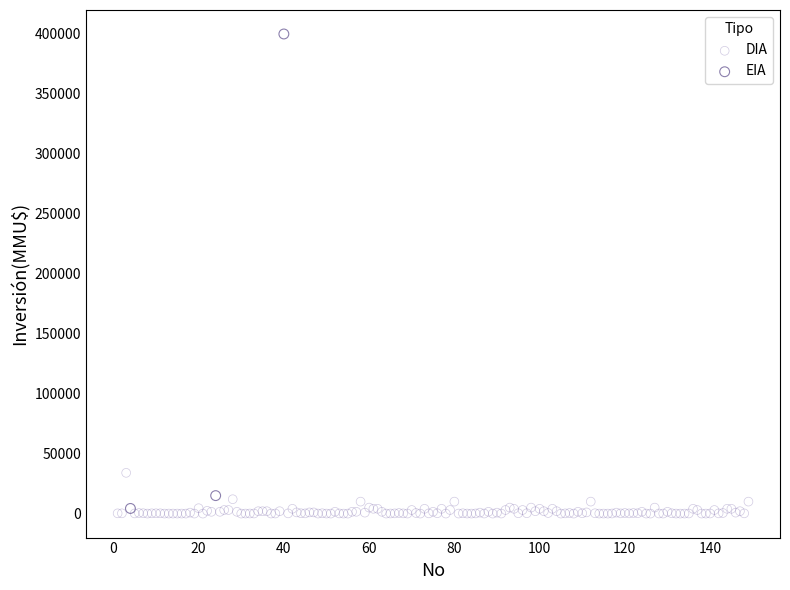

Which series contains the highest Y value?

EIA